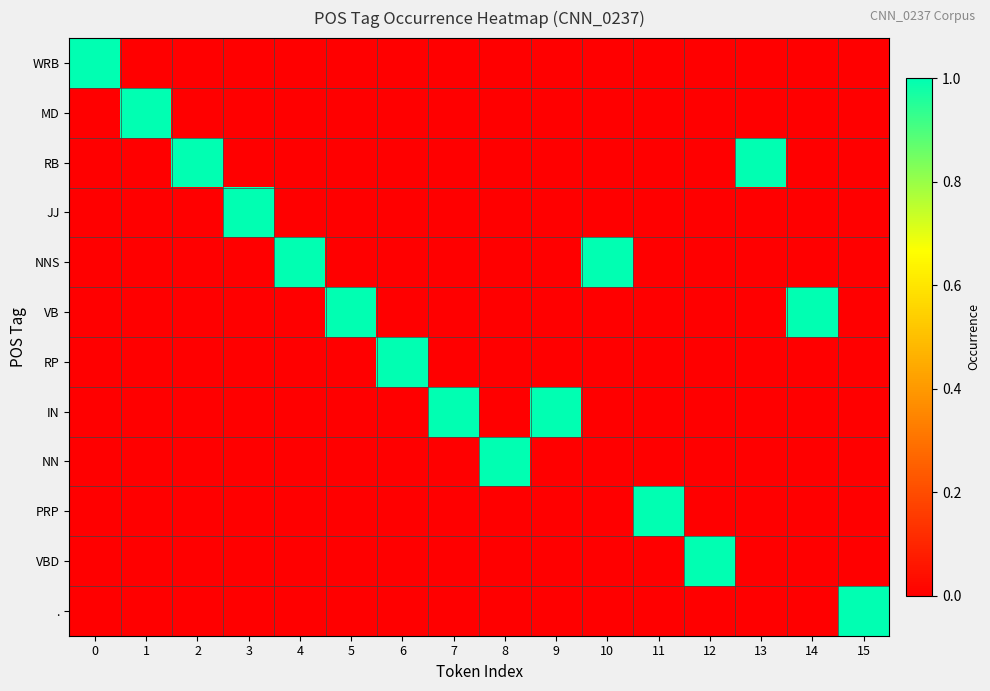

Between 8 and 5, which is larger?

8